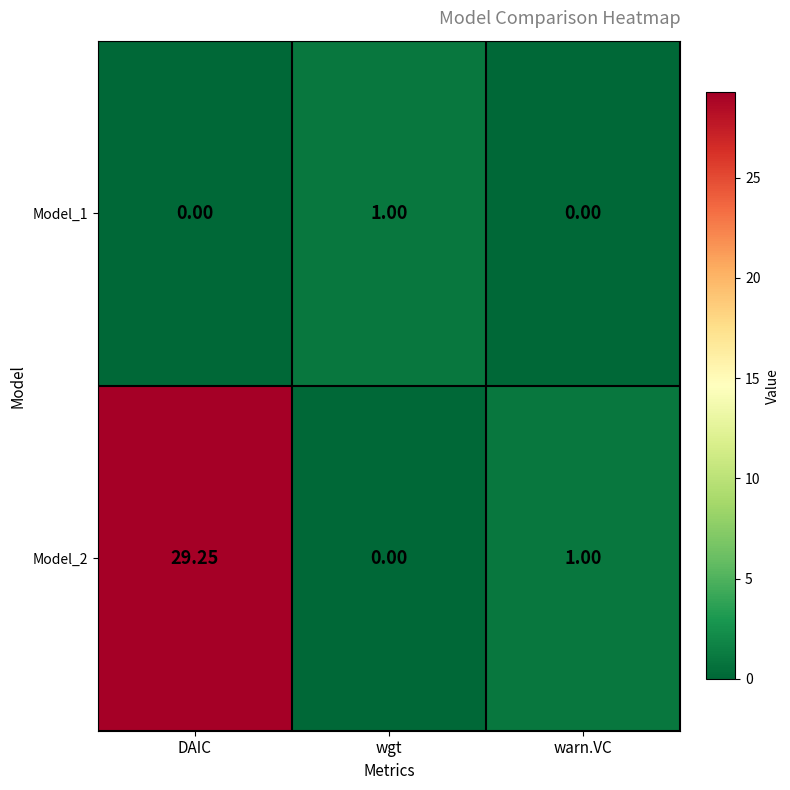

Where is Model_2 nearest to the value 14?

warn.VC